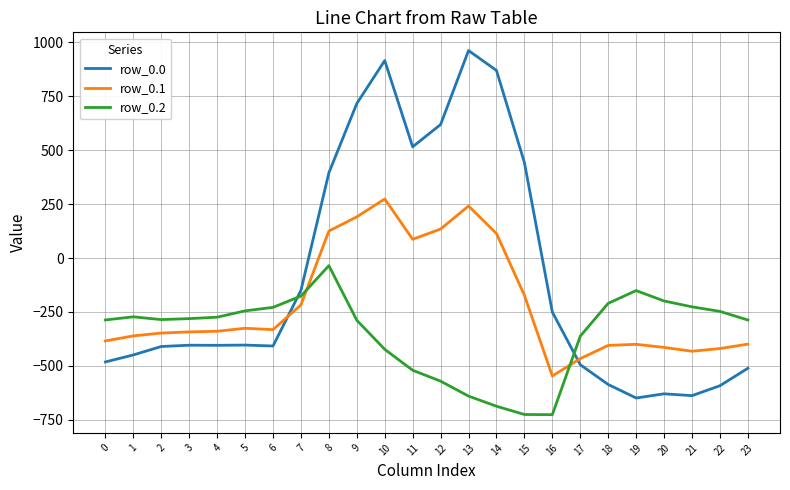

Where do row_0.0 and row_0.2 first cross each other?

6 and 7